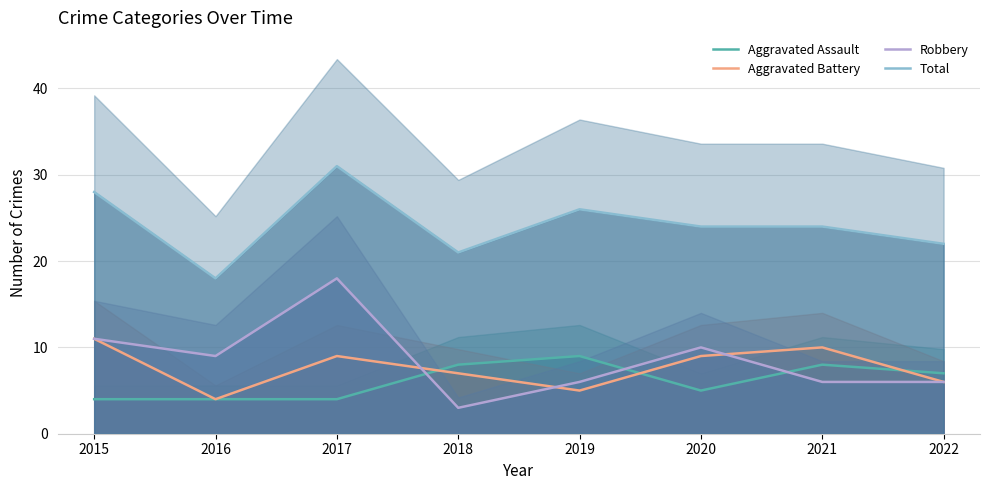

List the series in order of their peak value, highest first.

Total, Robbery, Aggravated Battery, Aggravated Assault